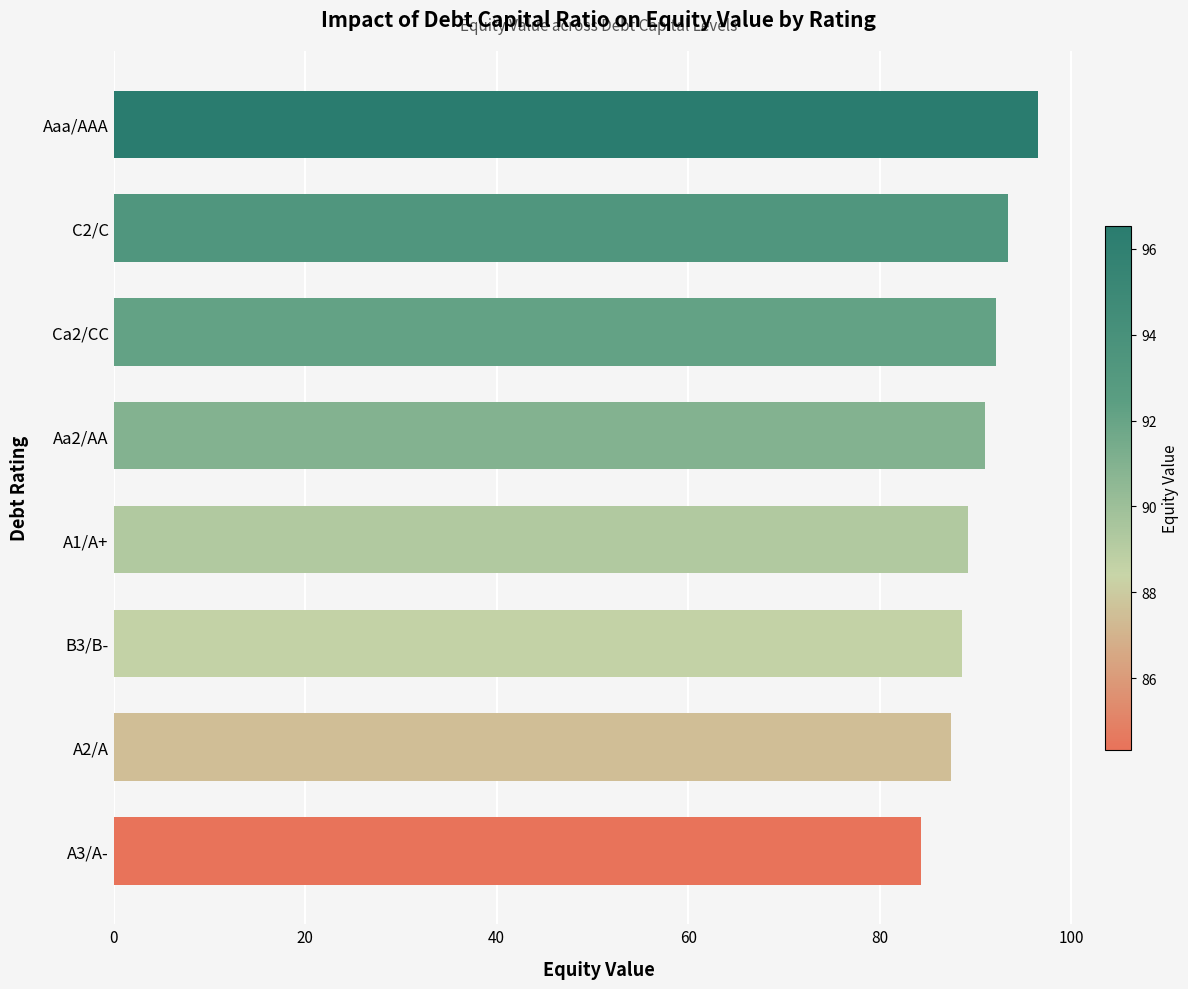

Reading top to bottom, extract all data points from this chart.

96.5	93.4	92.2	91.0	89.3	88.6	87.5	84.3